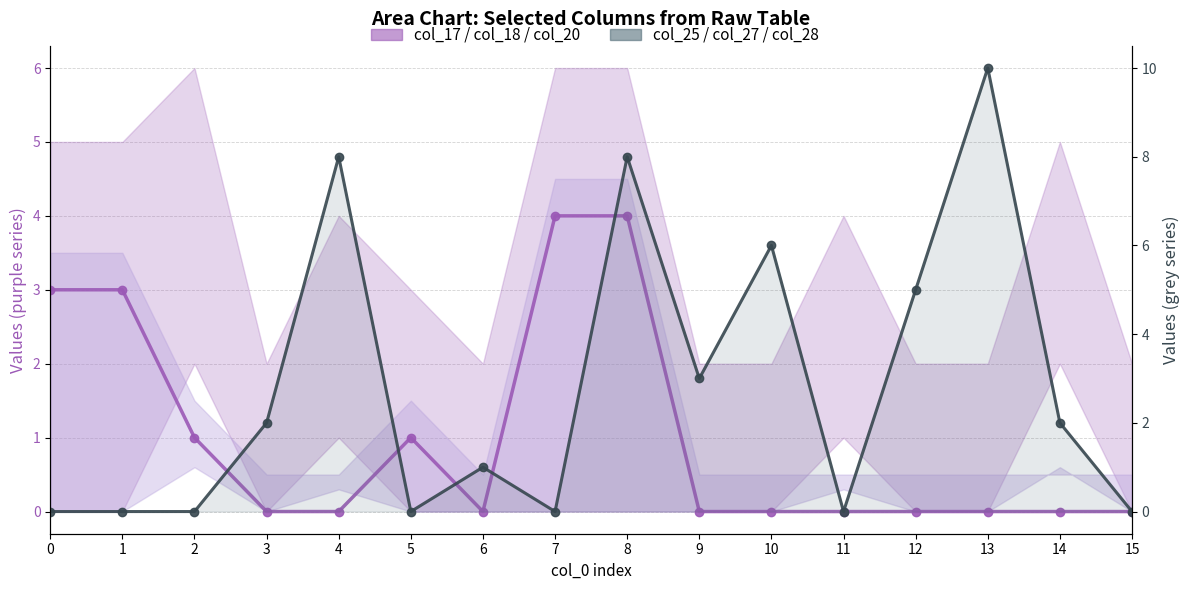

Rank the series by their maximum value, from highest to lowest.

col_25+col_27+col_28 (line), col_17 (center line)